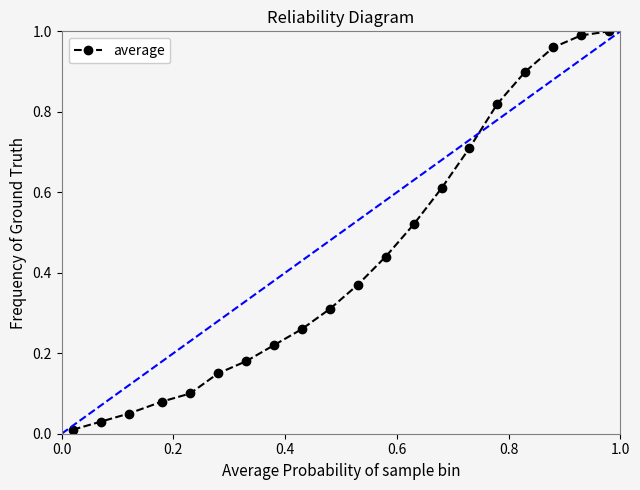

What is the sum of all values?

8.7